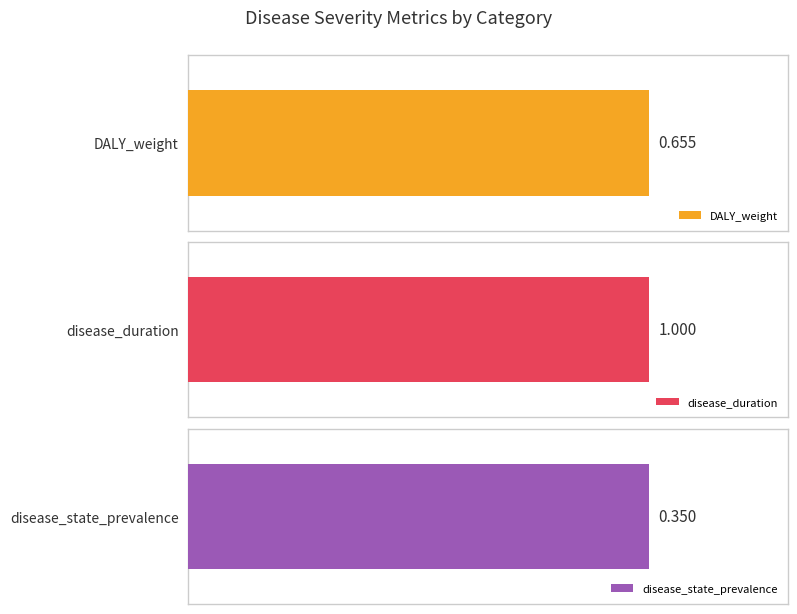

The disease_state_prevalence series shows 0.0 at chronic. True or false?

False